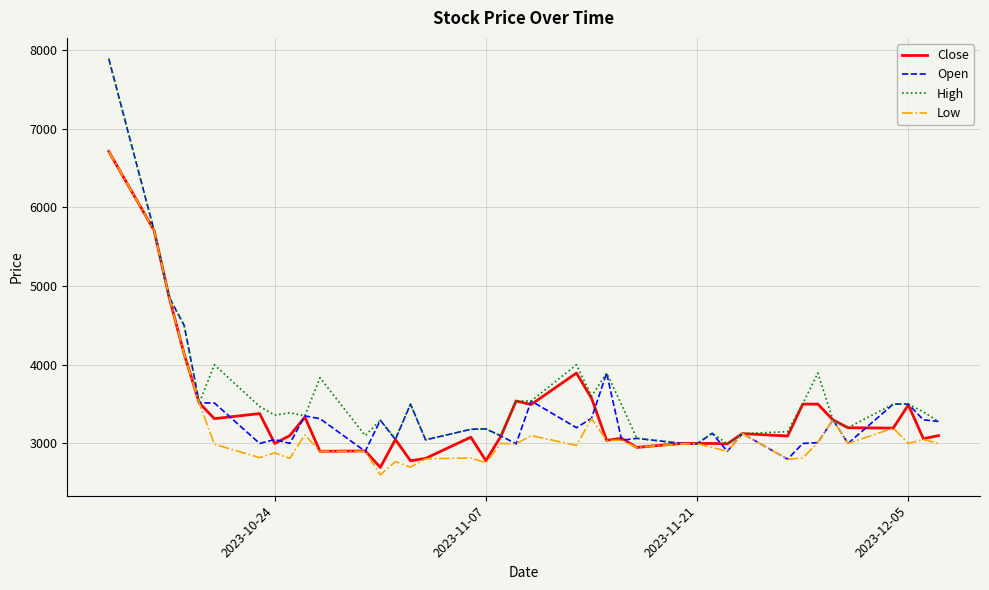

Which series has the largest range (max minus min)?

Open